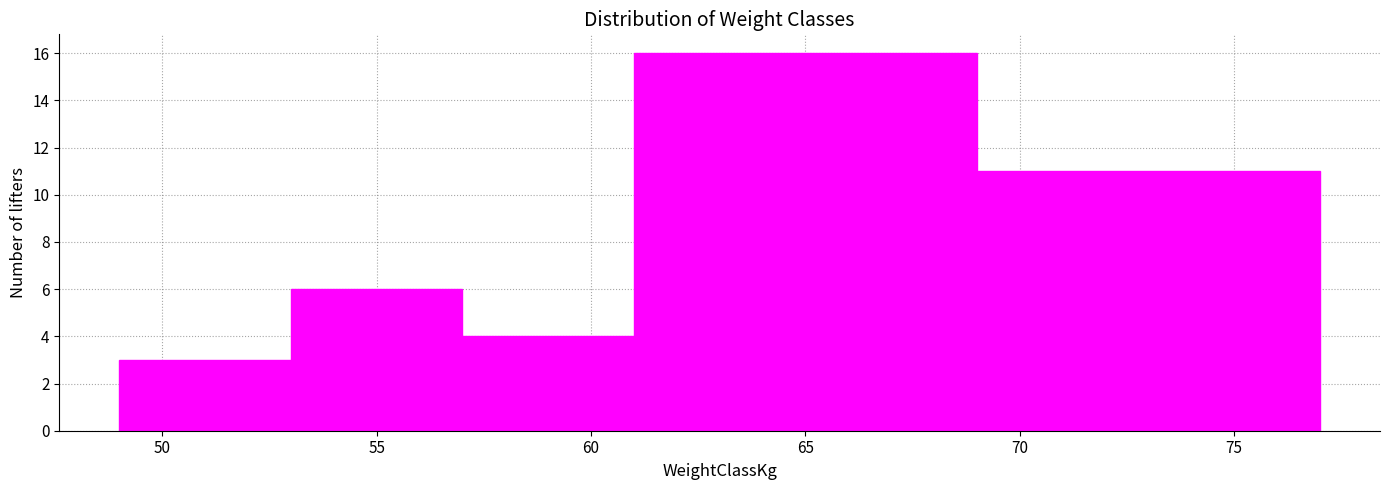

Reading left to right, list every bar in this chart as the range it spans on the x-axis followed by its height. The values are not printed on the chart, so give them approximately, as read against the axis.

49 to 53: 3
53 to 57: 6
57 to 61: 4
61 to 69: 16
69 to 77: 11